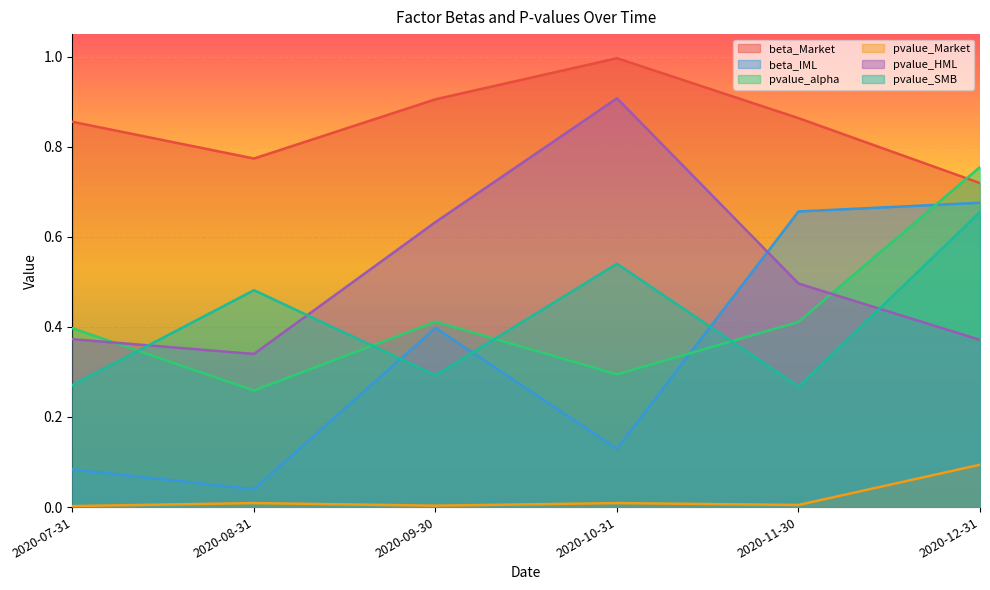

Which series has the largest total across all categories?

beta_Market